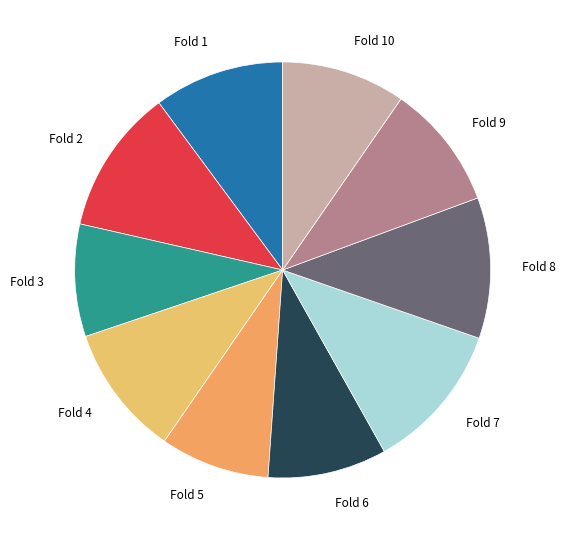

True or false: Fold 7 accounts for 1% of the total.

False